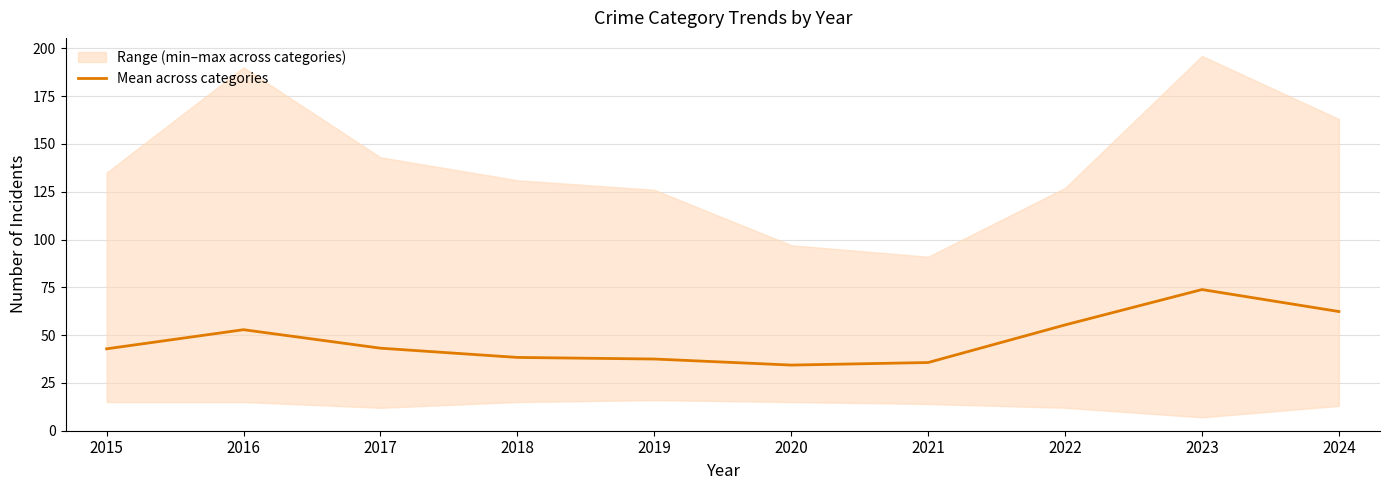

What is the maximum value shown in the chart?

73.8